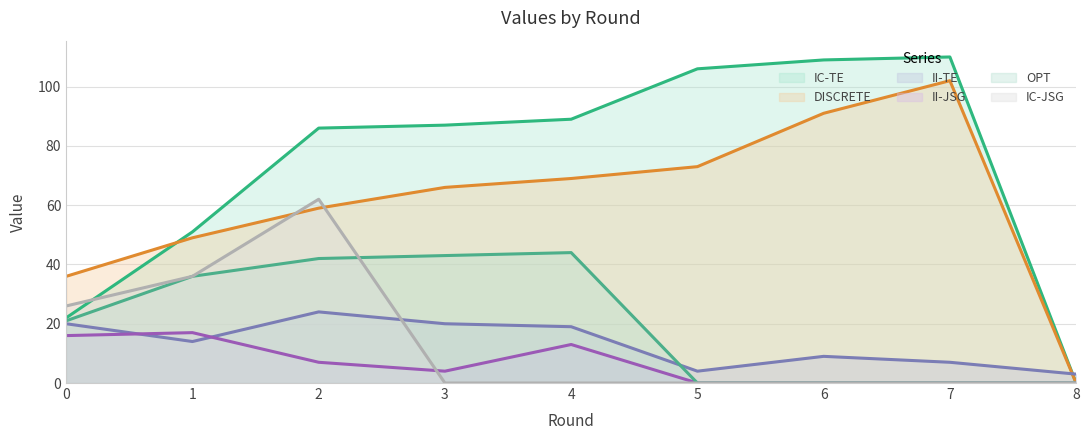

What is the total value across all series at 3?

220